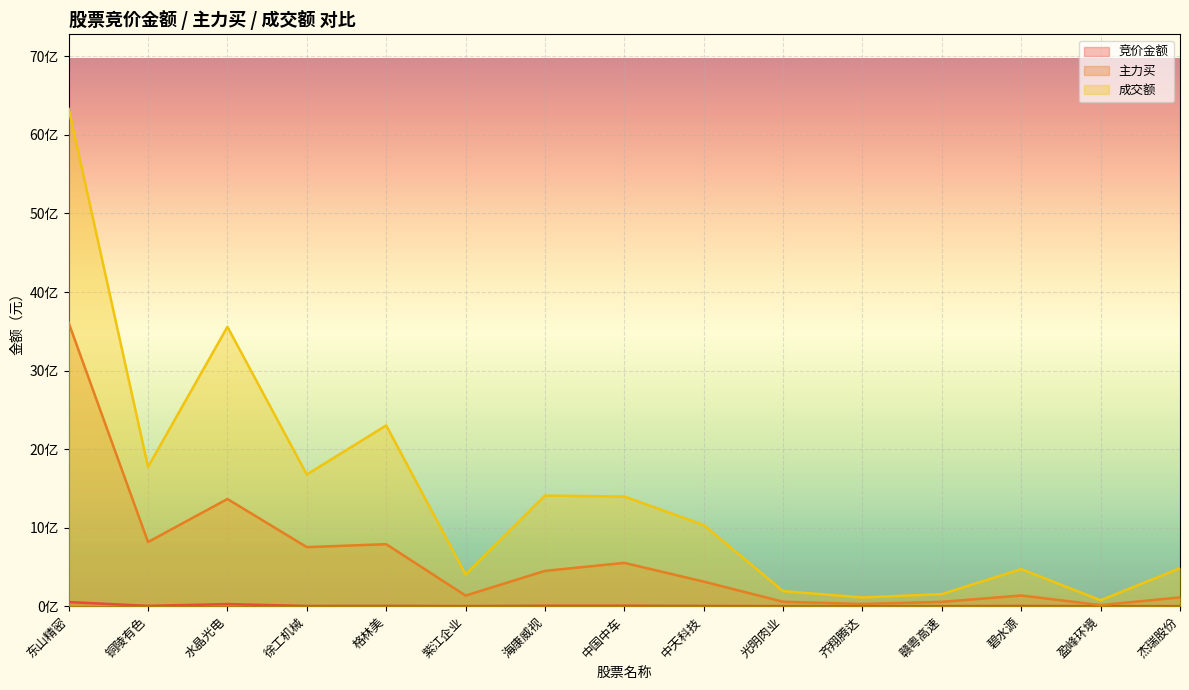

Reading right to left, what are all the values shown in this chart?

竞价金额: 杰瑞股份=651072	盈峰环境=165669	碧水源=2905831	赣粤高速=499247	齐翔腾达=254664	光明肉业=883890	中天科技=2633895	中国中车=5524456	海康威视=5262928	紫江企业=1219272	格林美=4084515	徐工机械=2640532	水晶光电=26542989	铜陵有色=4307134	东山精密=52207570
主力买: 杰瑞股份=111583027	盈峰环境=13722918	碧水源=135730468	赣粤高速=55069348	齐翔腾达=28008774	光明肉业=56012363	中天科技=312872865	中国中车=551265831	海康威视=449243671	紫江企业=134831317	格林美=789274037	徐工机械=751835411	水晶光电=1364546370	铜陵有色=816673451	东山精密=3607925122
成交额: 杰瑞股份=483496811	盈峰环境=75049067	碧水源=472401294	赣粤高速=153436473	齐翔腾达=111081077	光明肉业=191439365	中天科技=1033625748	中国中车=1395672511	海康威视=1408295656	紫江企业=403947656	格林美=2301258117	徐工机械=1675942577	水晶光电=3556791037	铜陵有色=1773309303	东山精密=6331644861